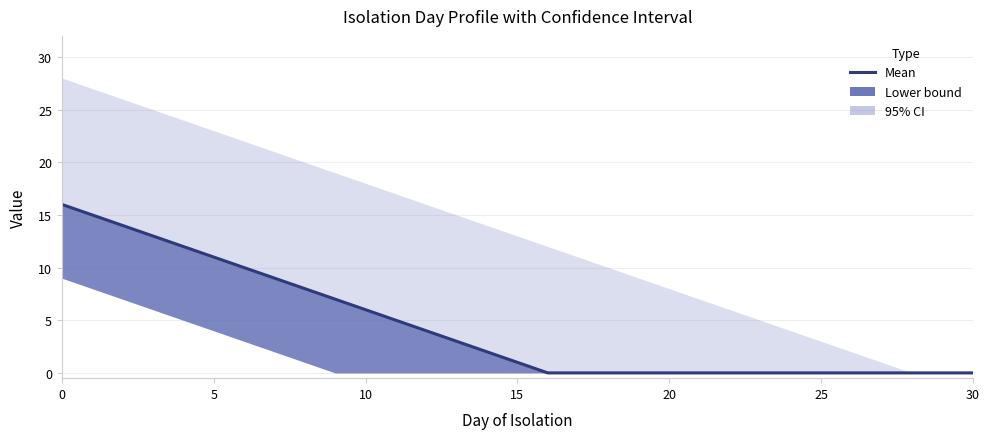

Between 8 and 29, which is larger?

8